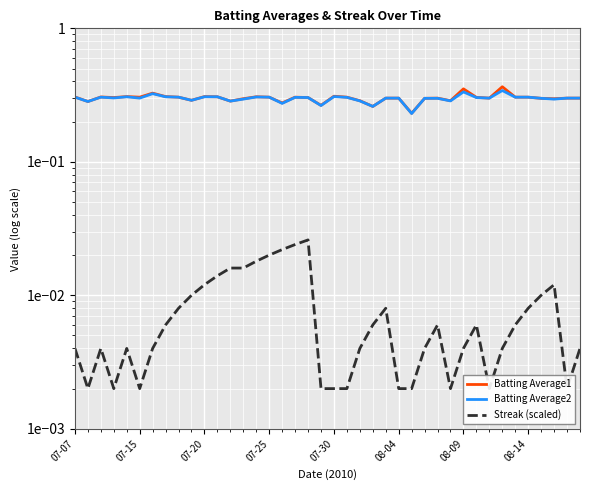

The Streak (scaled) series shows 0.0 at 18. True or false?

True